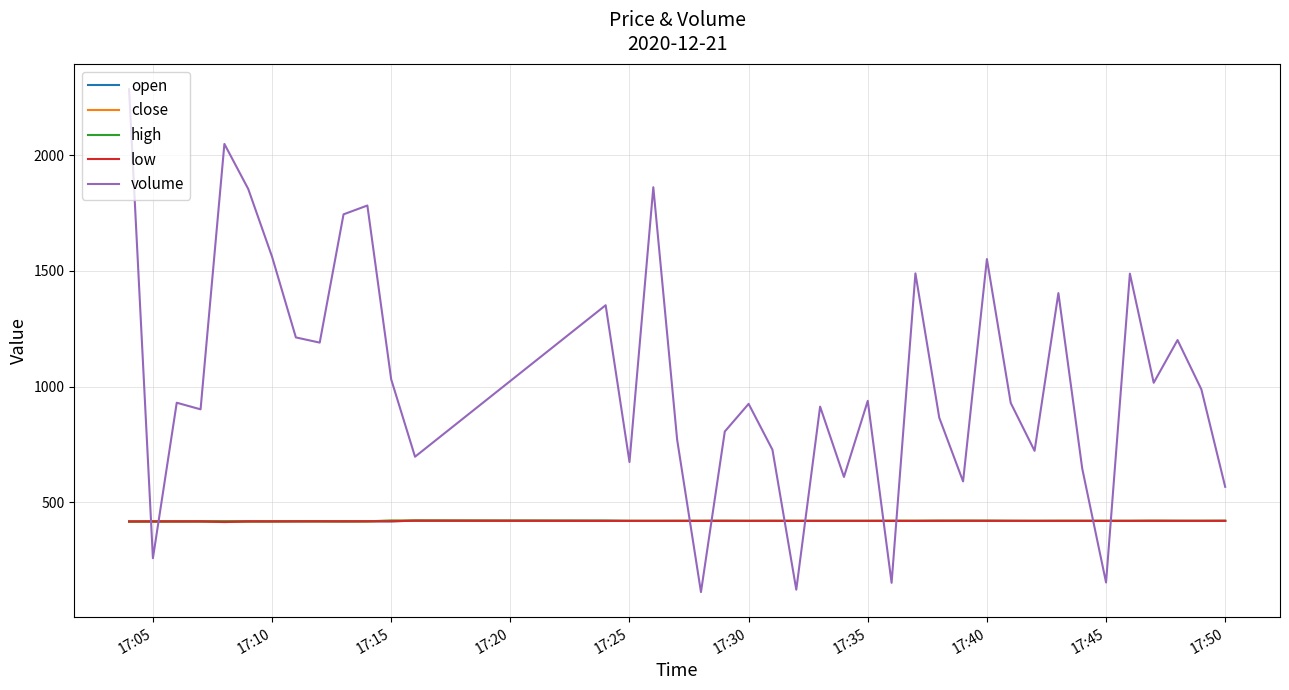

Which series has the largest range (max minus min)?

volume